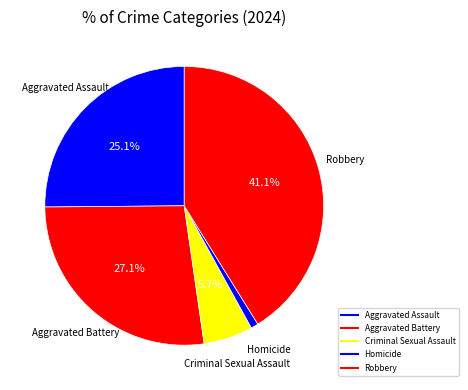

To the nearest percent, what is the difference between the Aggravated Assault and Criminal Sexual Assault slice percentages?

19%